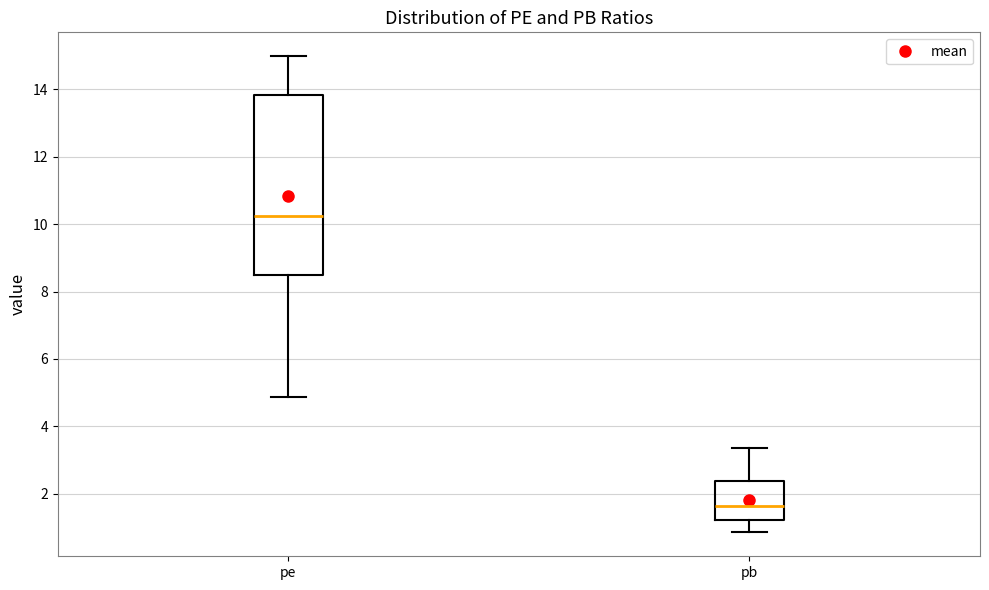

Which box has the lowest median line?

pb